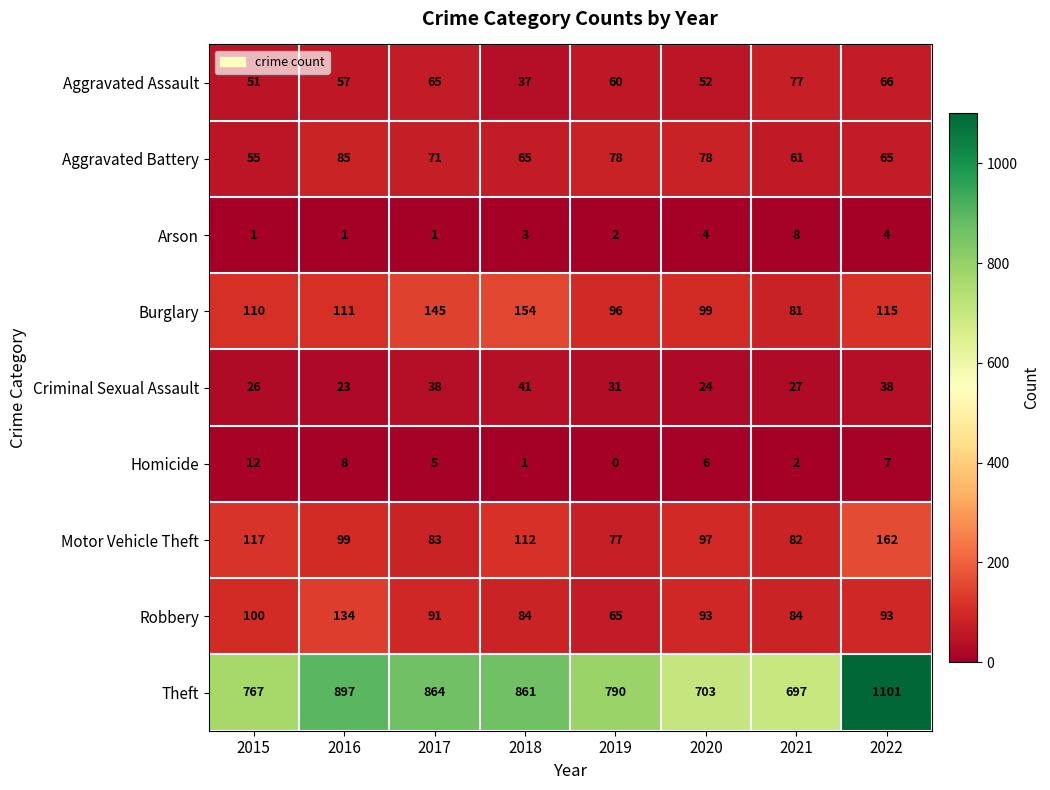

Which series has the widest spread of values?

Theft